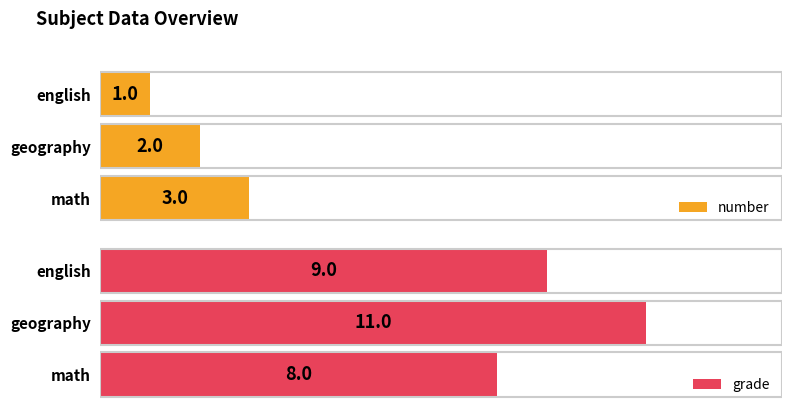

What is the lowest value of the grade series?

8